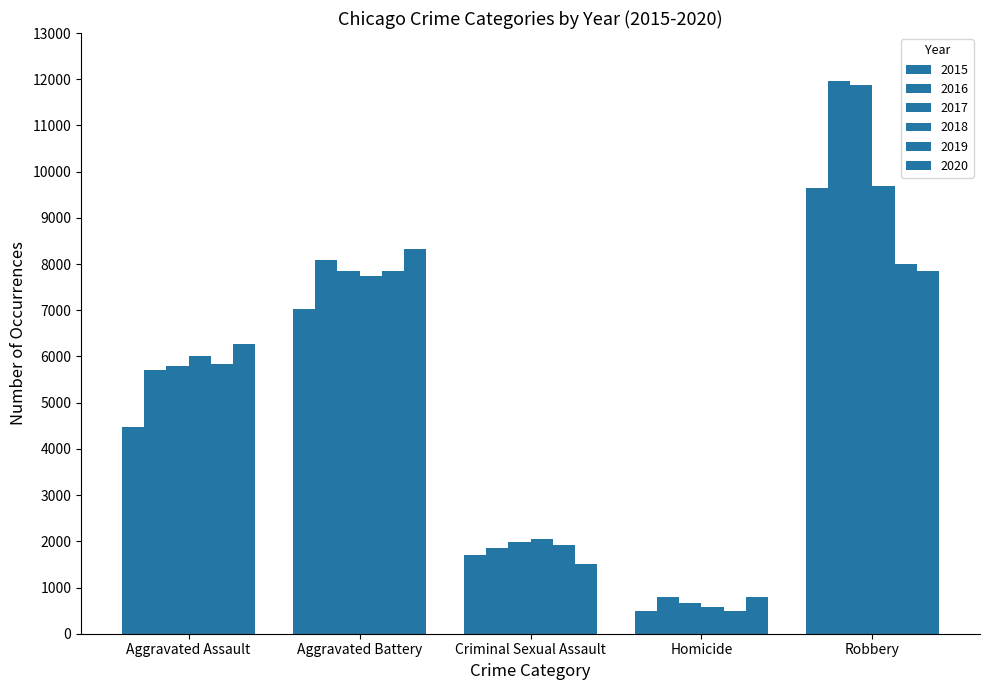

How many distinct data groups are displayed?

6